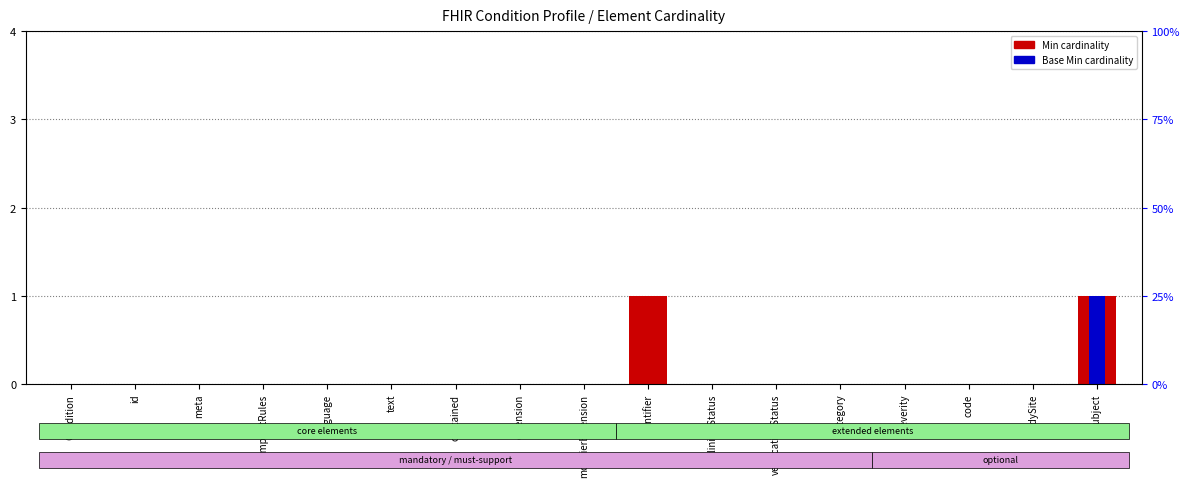

At how many categories does at least one series exceed 0?

2